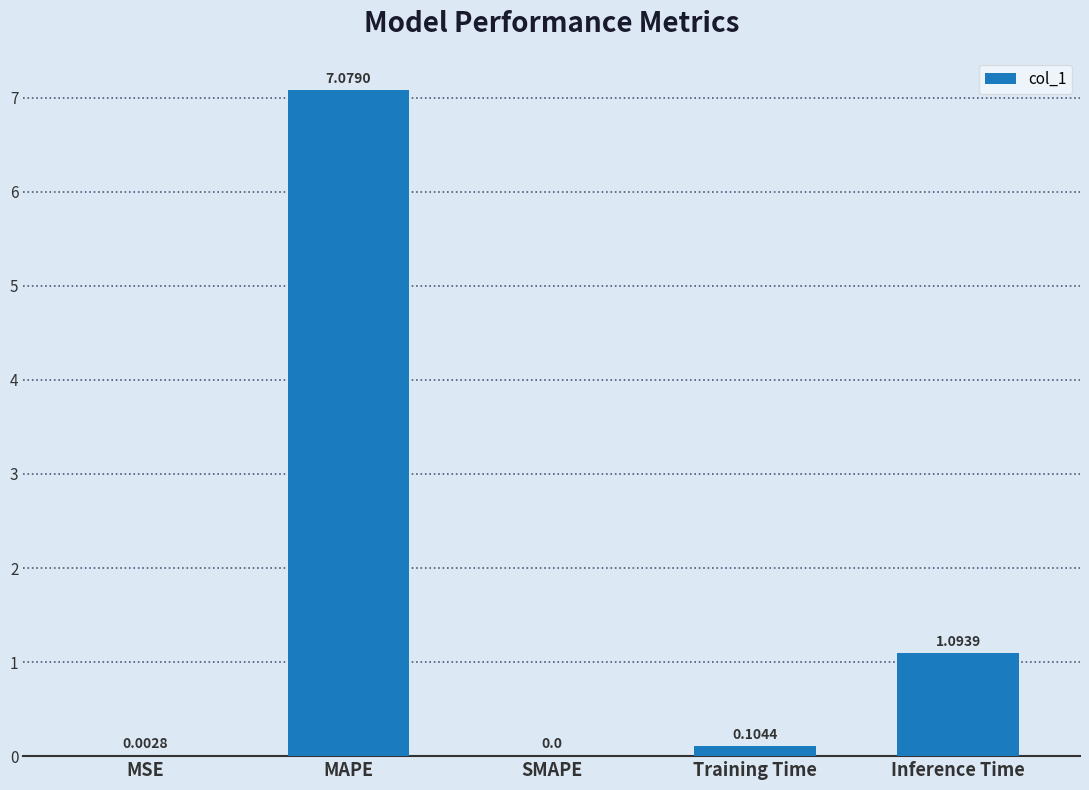

What is the average value?

1.7